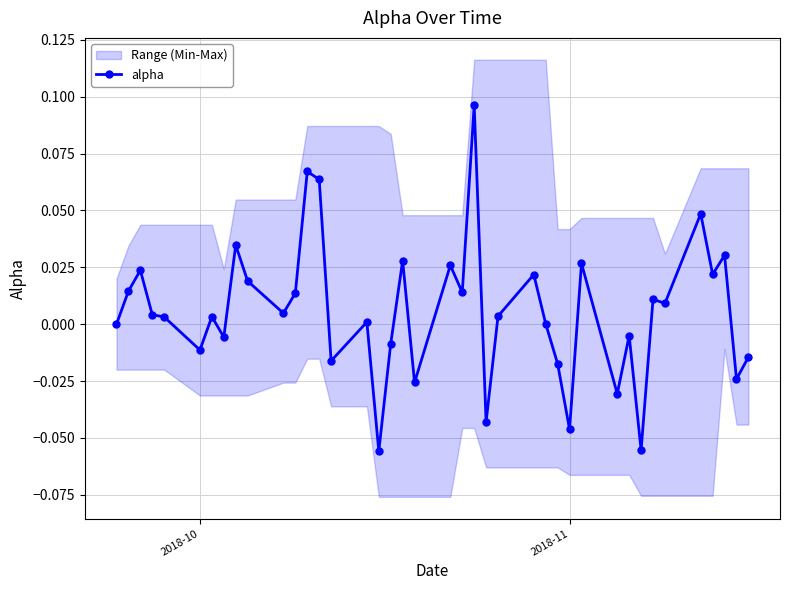

True or false: alpha has more than 0 interior local peaks.

True